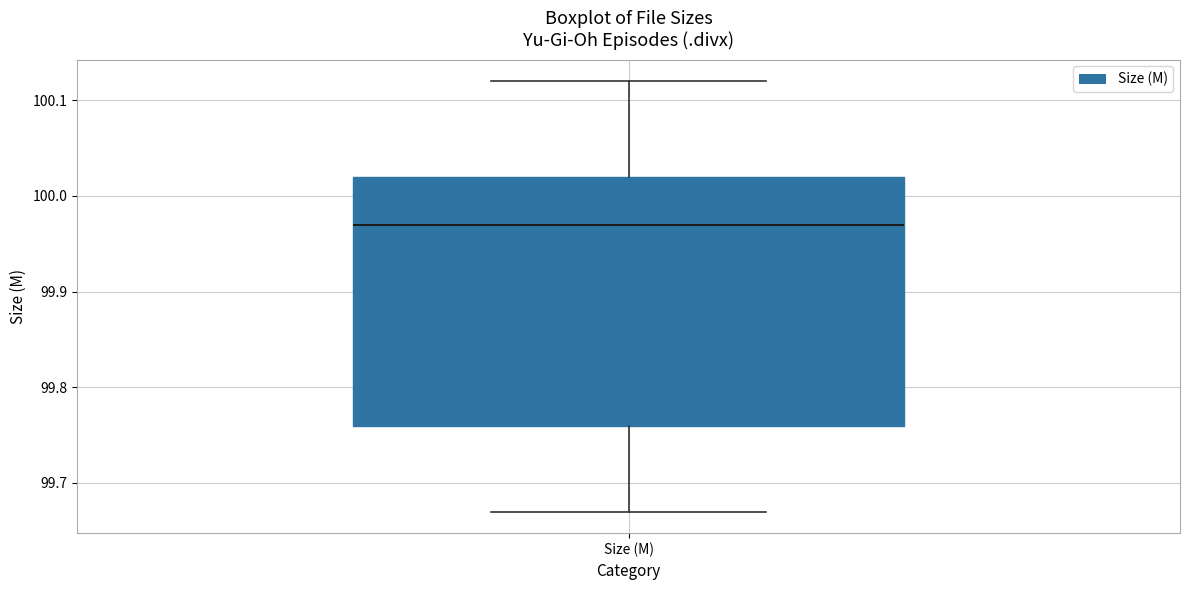

Transcribe this box plot: give where the median line is, the range the box spans, and where the two whiskers end, as read against the y-axis. The values are not printed on the chart, so give them approximately, as read against the axis.

median 99.97, box 99.76 to 100.02, whiskers 99.67 to 100.12